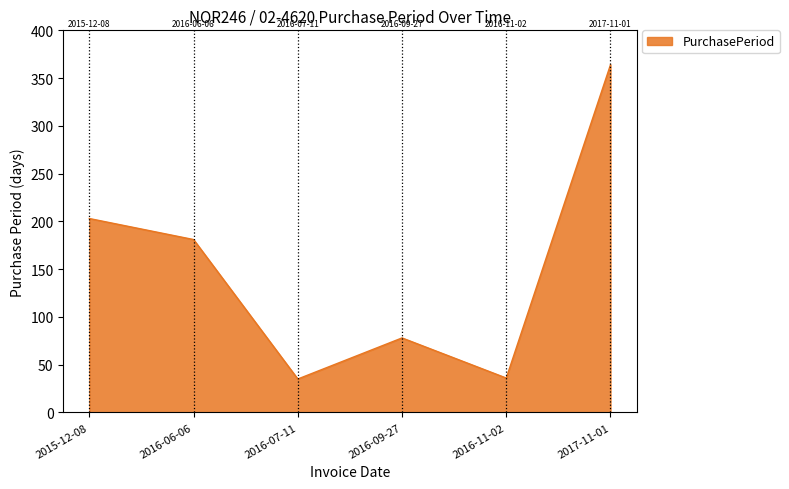

Approximately how many times larger is the value at 2016-07-11 compared to 2016-11-02?

1.0